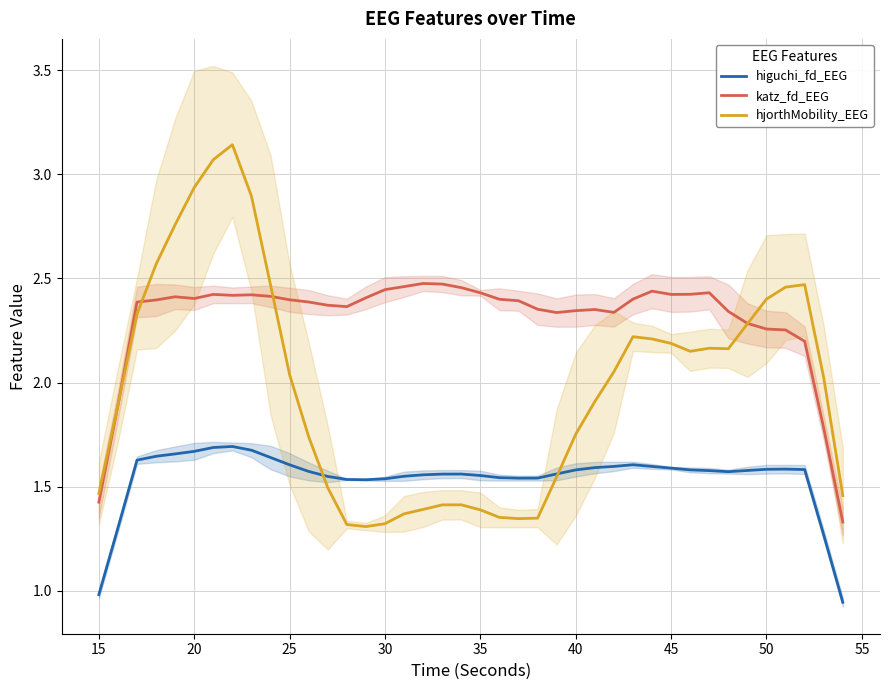

True or false: katz_fd_EEG and higuchi_fd_EEG cross at least once.

False